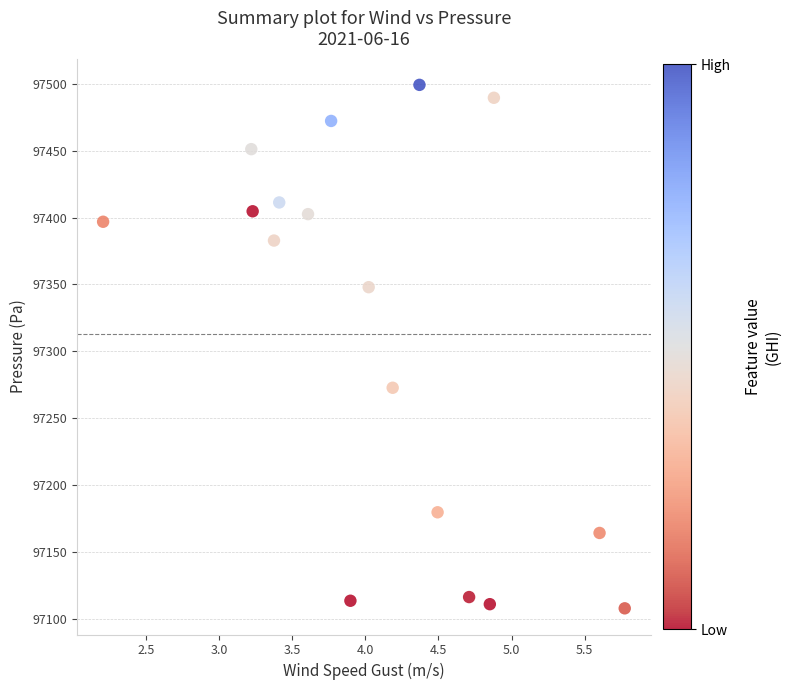

What Y value in the scatter plot is closest to 97303?

97272.9